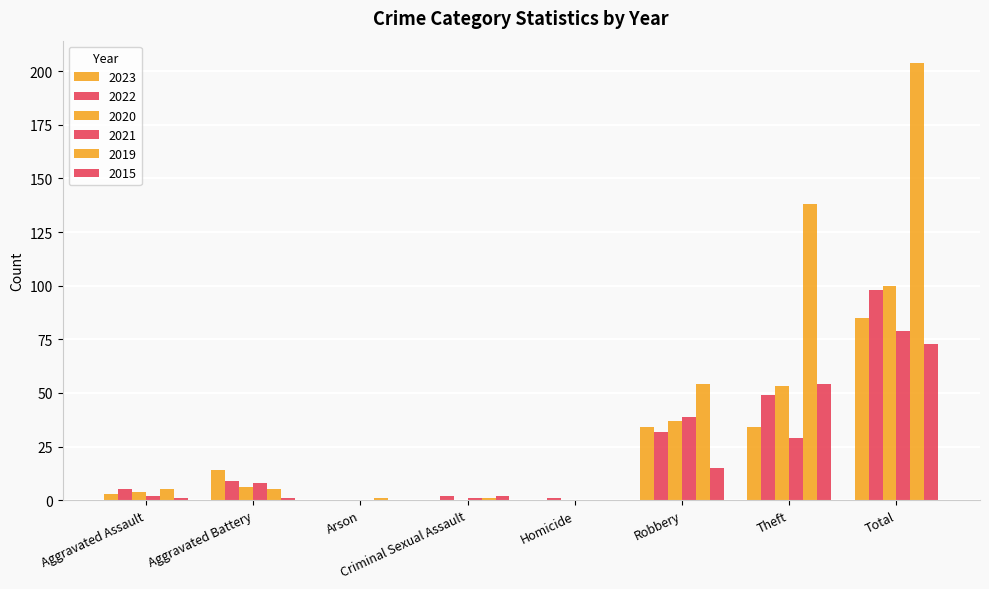

Which series changed the most between Aggravated Battery and Theft?

2019